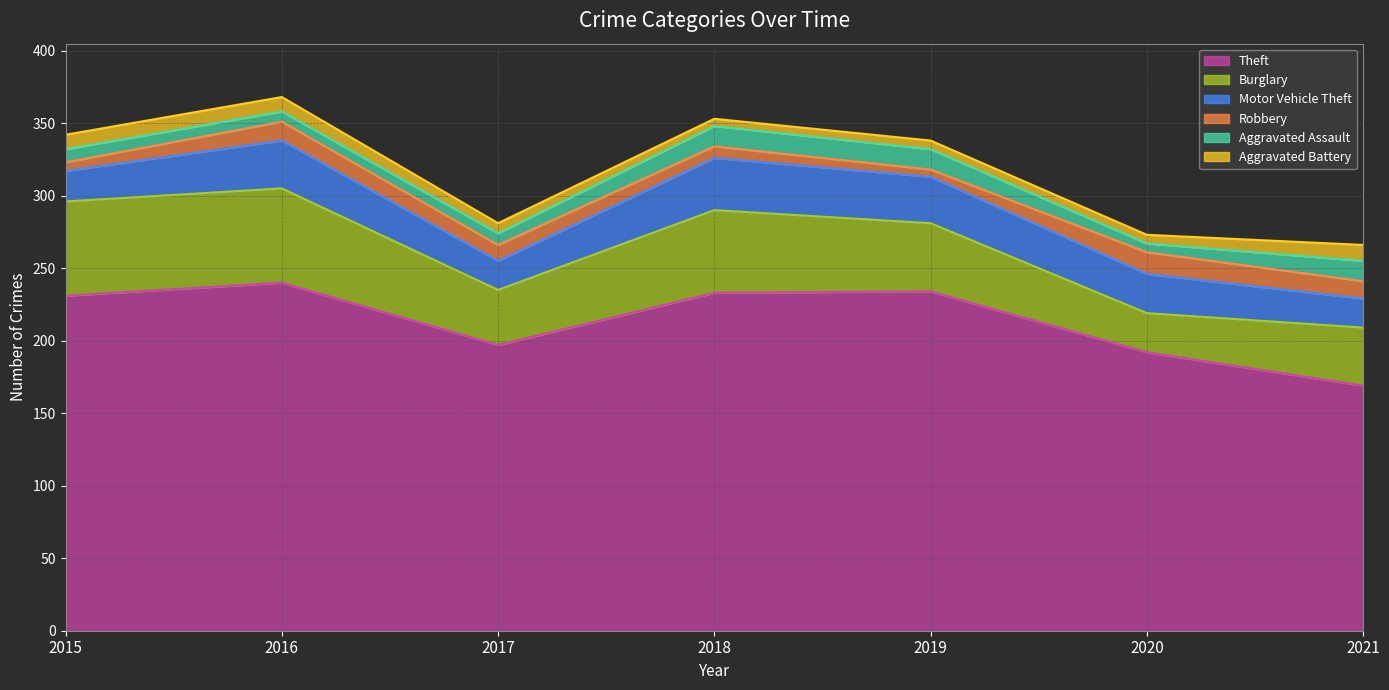

Between 2015 and 2017, which series saw the biggest shift?

Theft